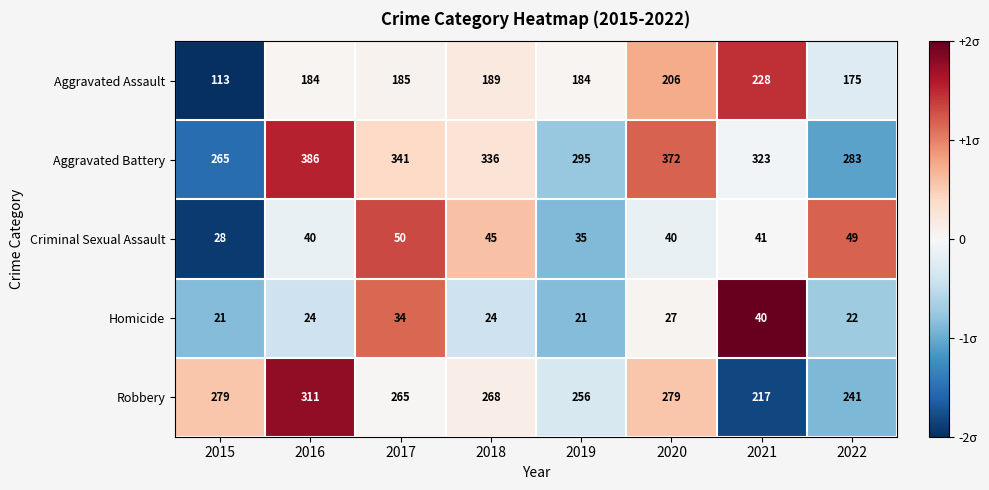

What is the difference between the maximum and minimum values in the Robbery series?

94